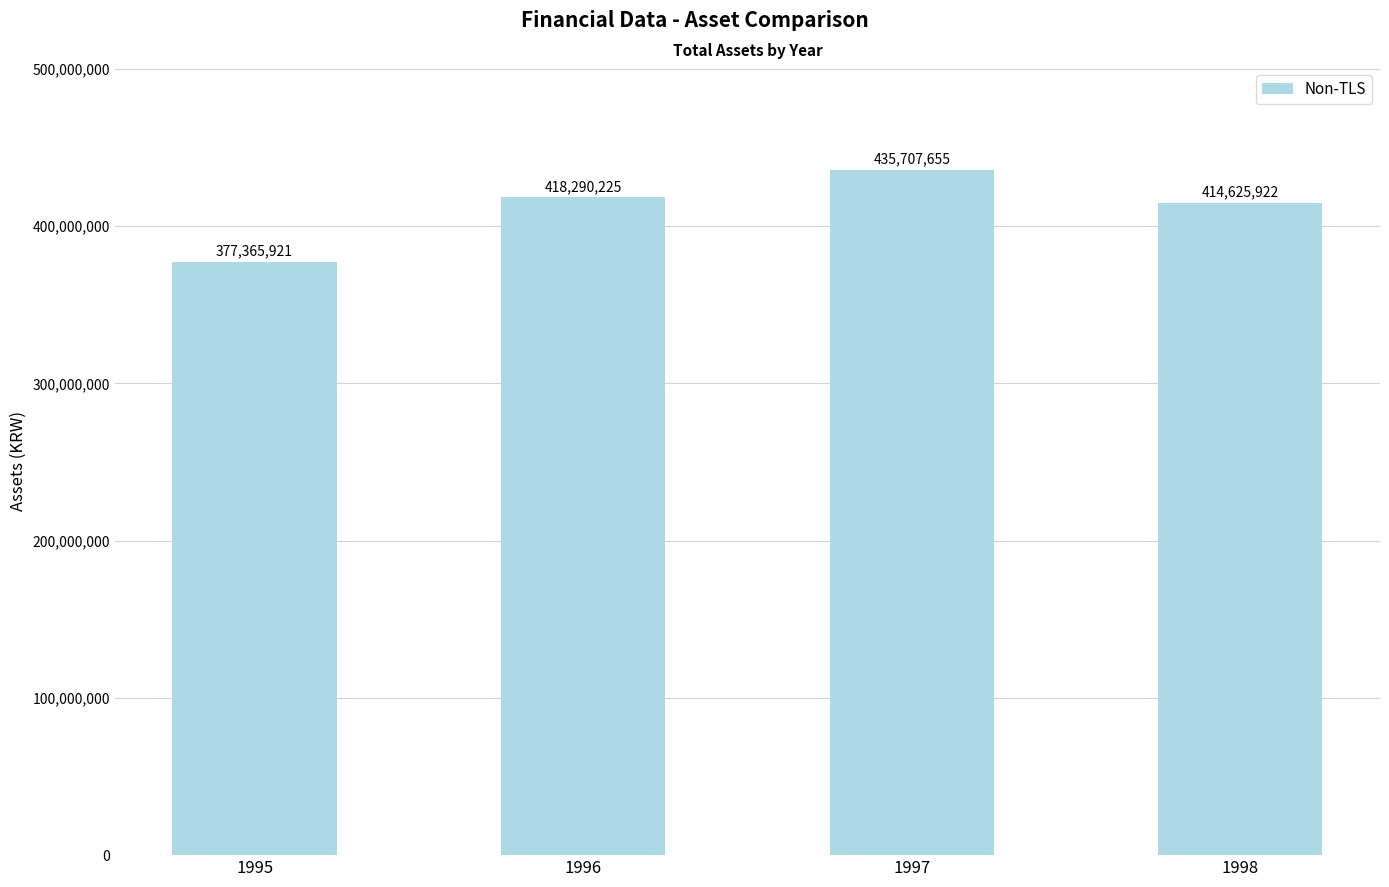

Which category has the lowest value across all series?

1995